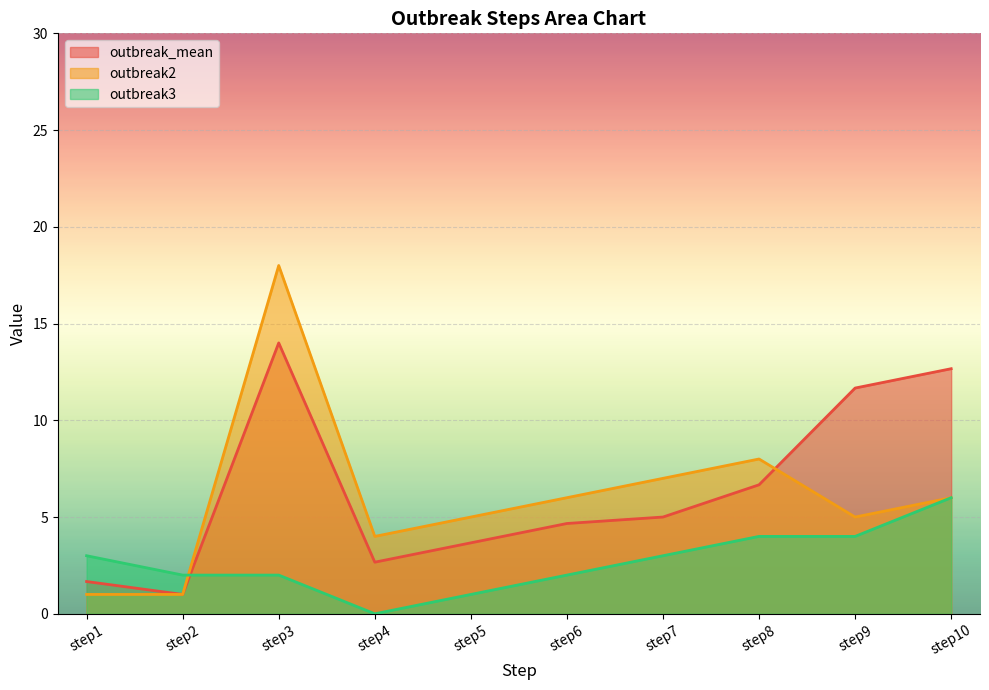

How many interior local valleys does the outbreak3 series have?

1